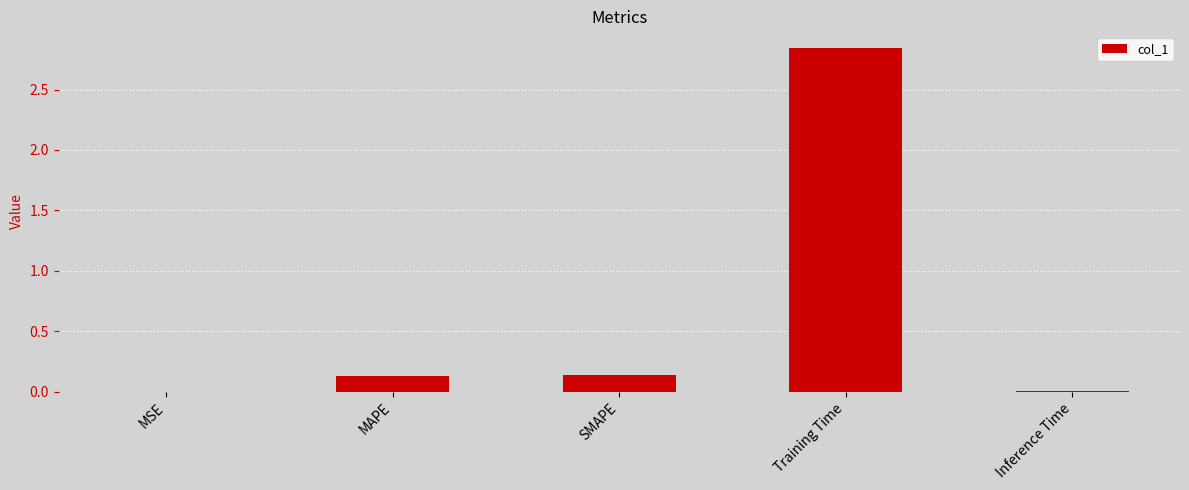

Which category has the highest value across all series?

Training Time